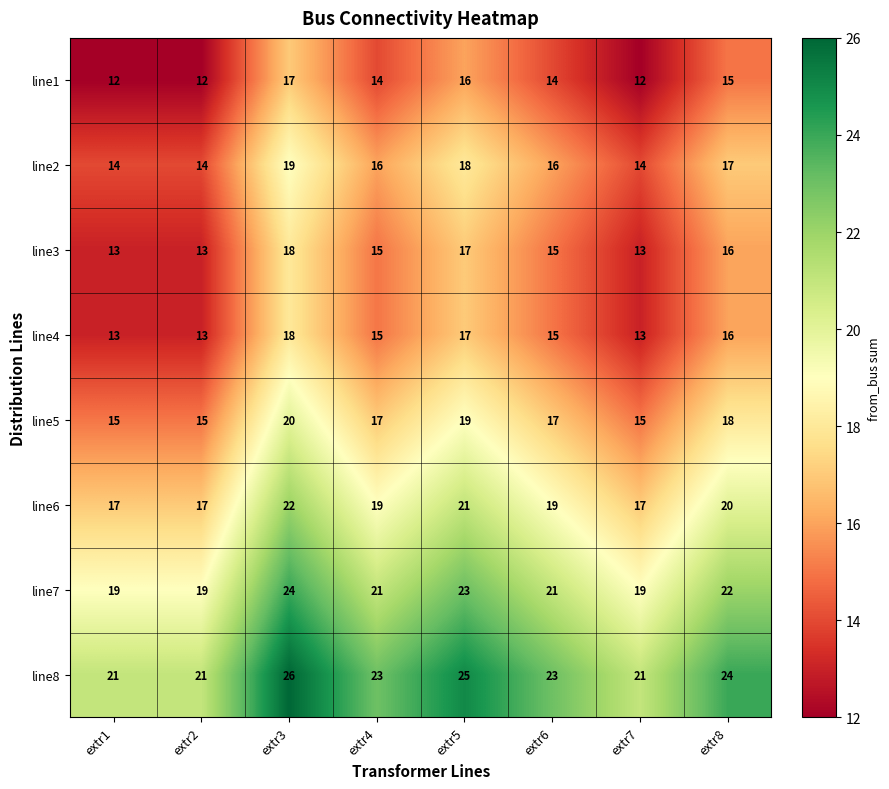

What is the lowest value of the line7 series?

19